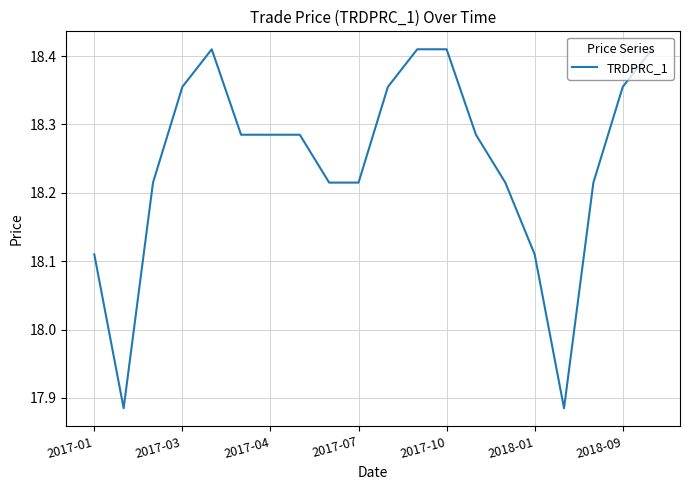

What is the difference between the maximum and minimum values?

0.5